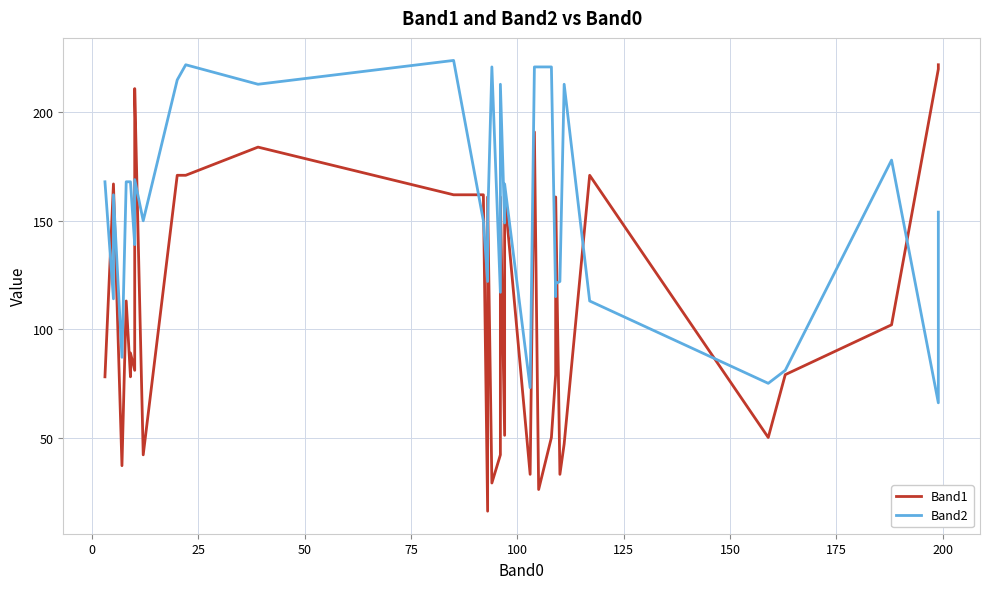

Does the chart have visible grid lines?

Yes